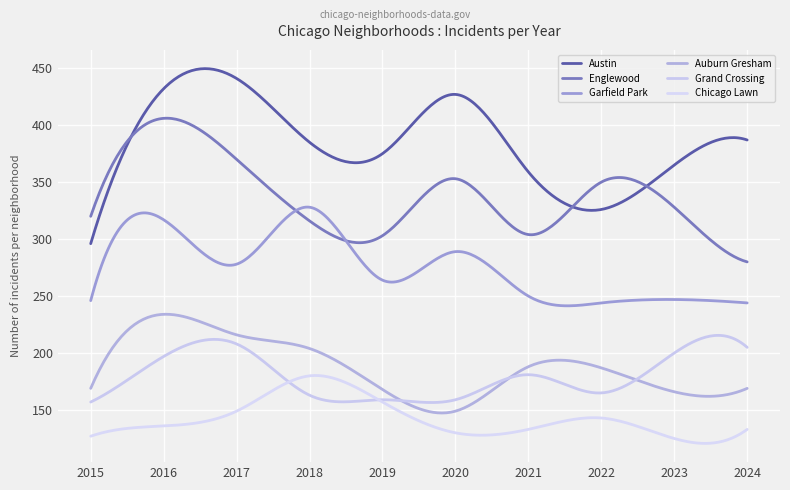

What is the difference between the highest and lowest values at 2016?

296